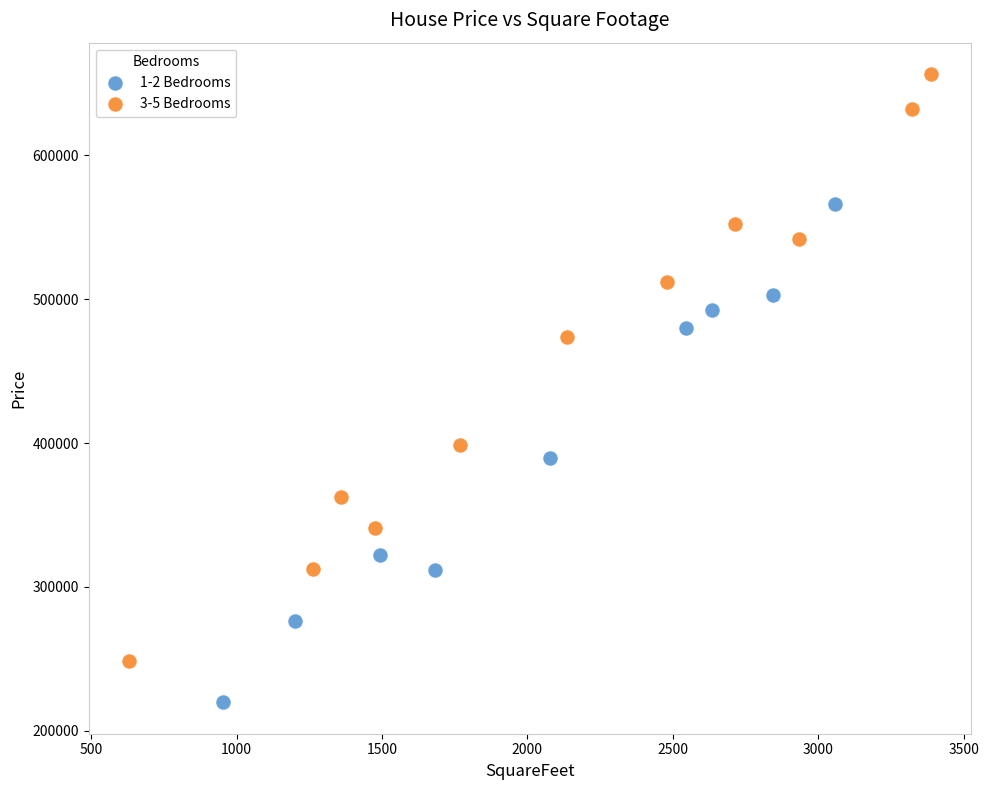

Which series has the largest Y range (max minus min)?

3-5 Bedrooms